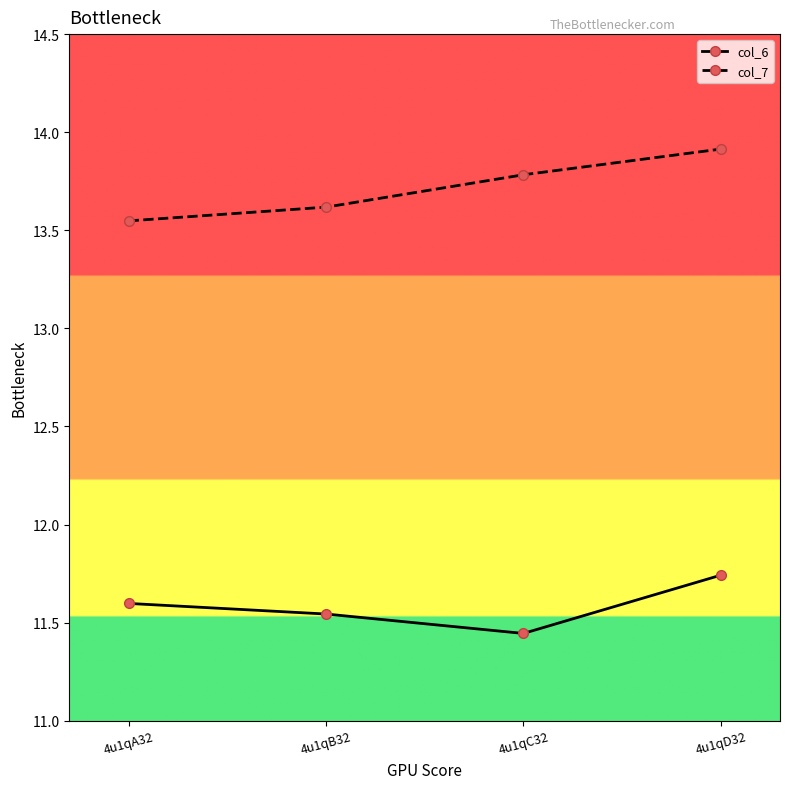

Between 4u1qA32 and 4u1qD32, which series saw the biggest shift?

col_7